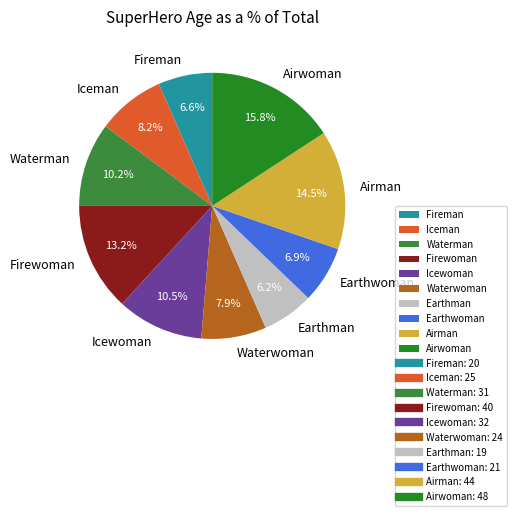

How many segments does this pie chart have?

10